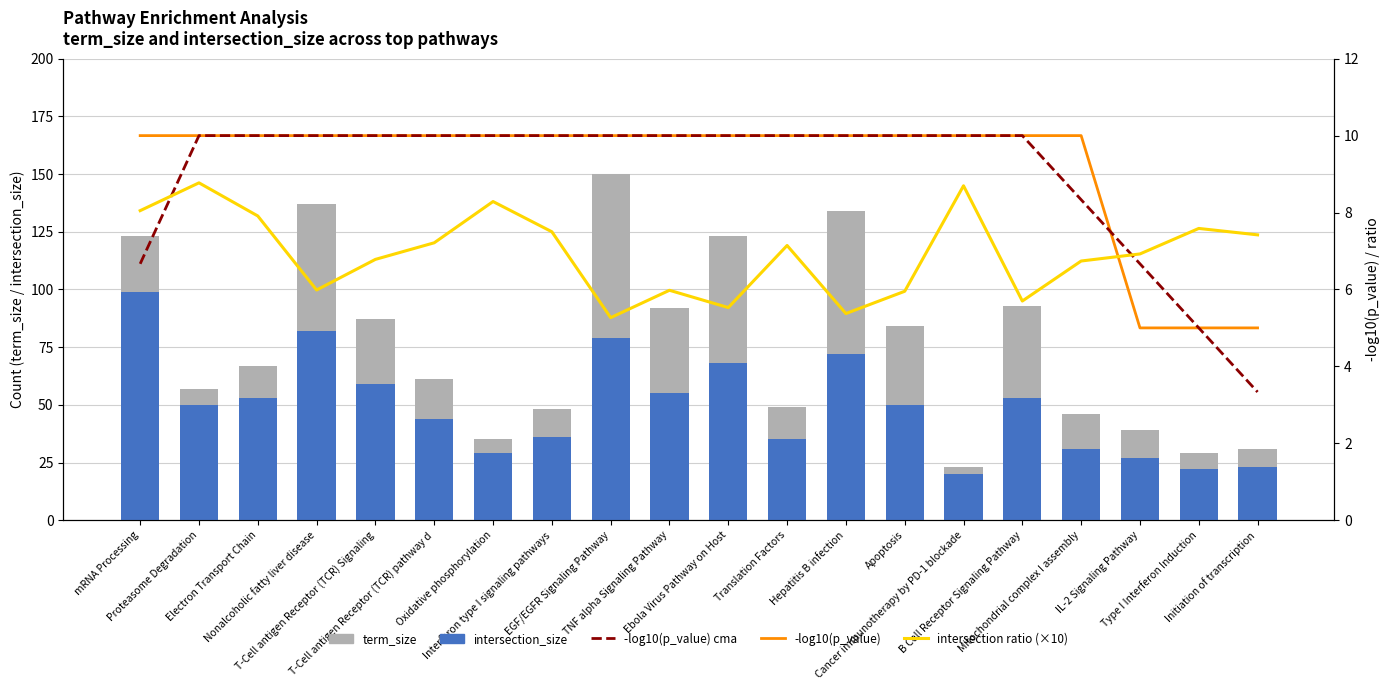

What is the sum of all term_size values?

1508.0